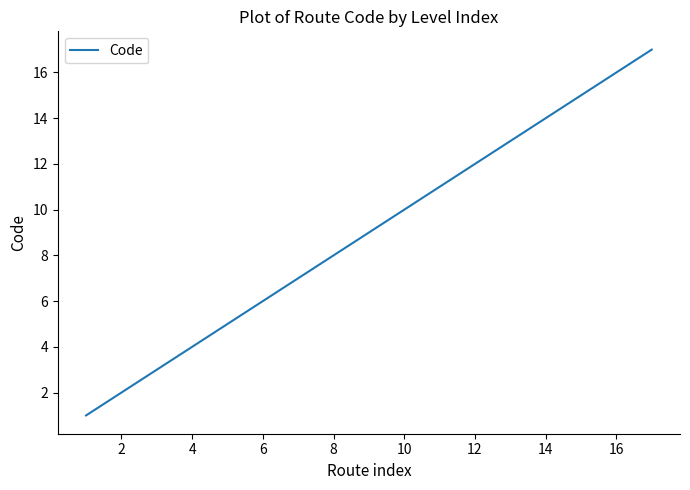

What is the maximum value shown in the chart?

17